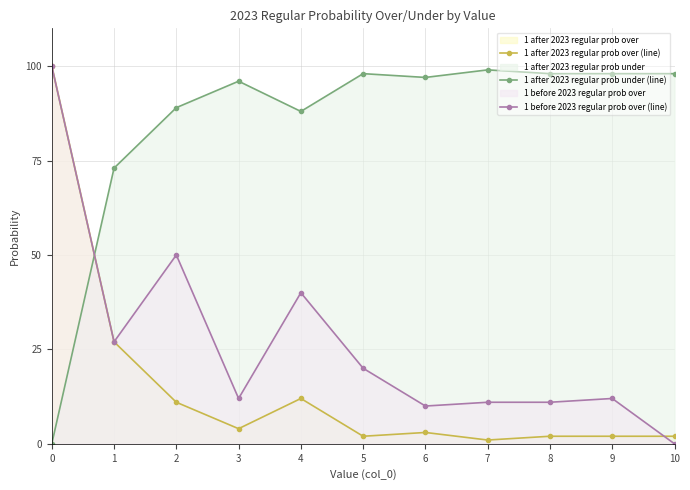

At which category is the sum across all series the highest?

0